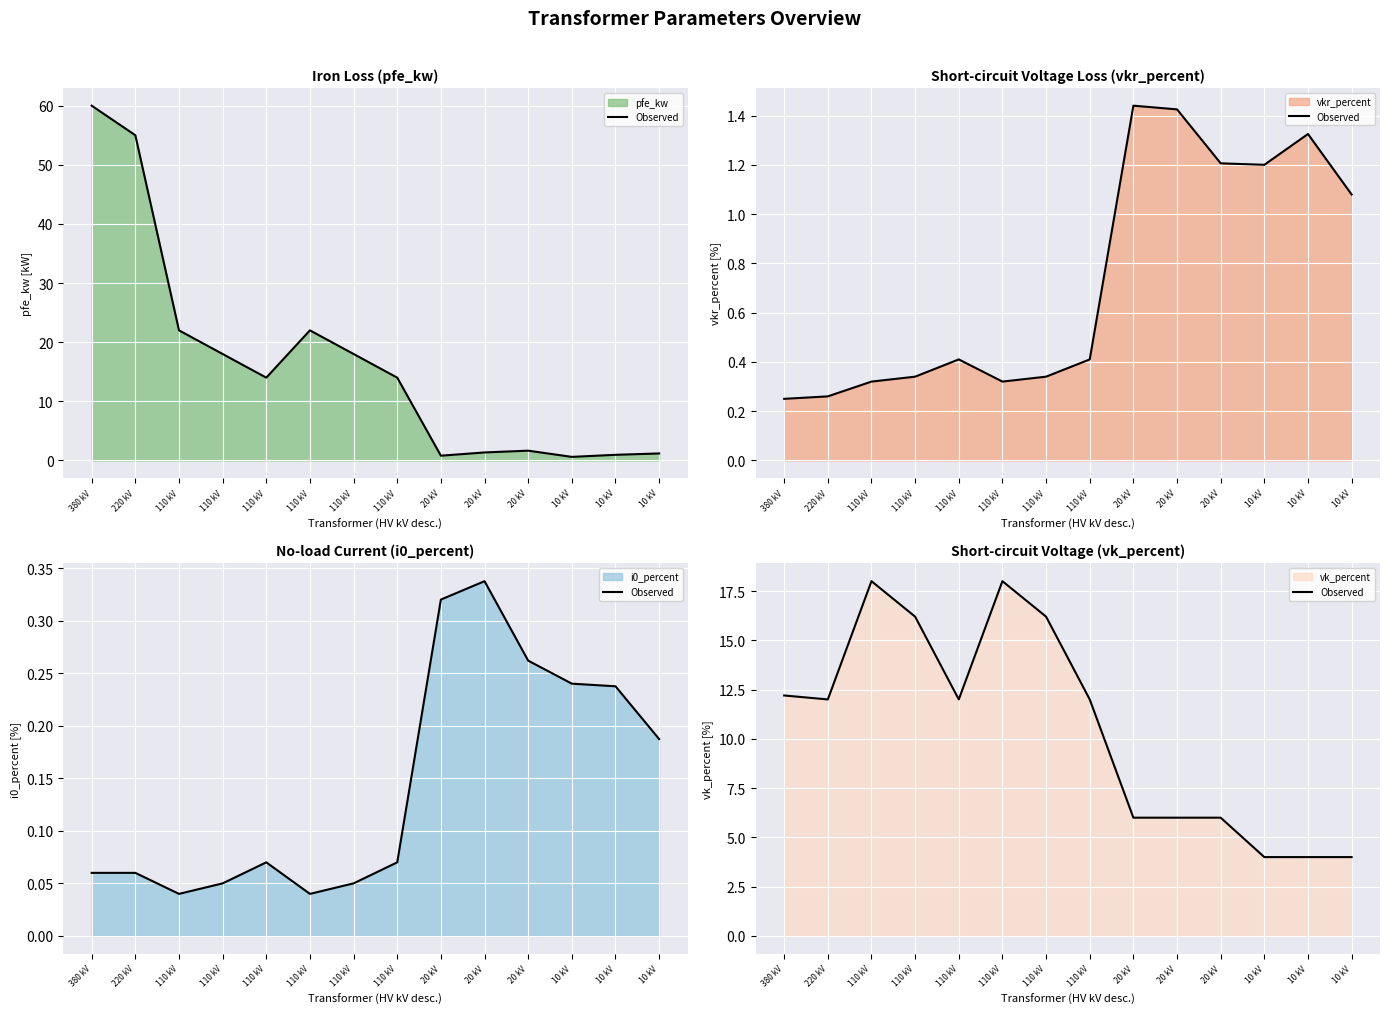

At which category does the chart reach its peak across all series?

110 kV